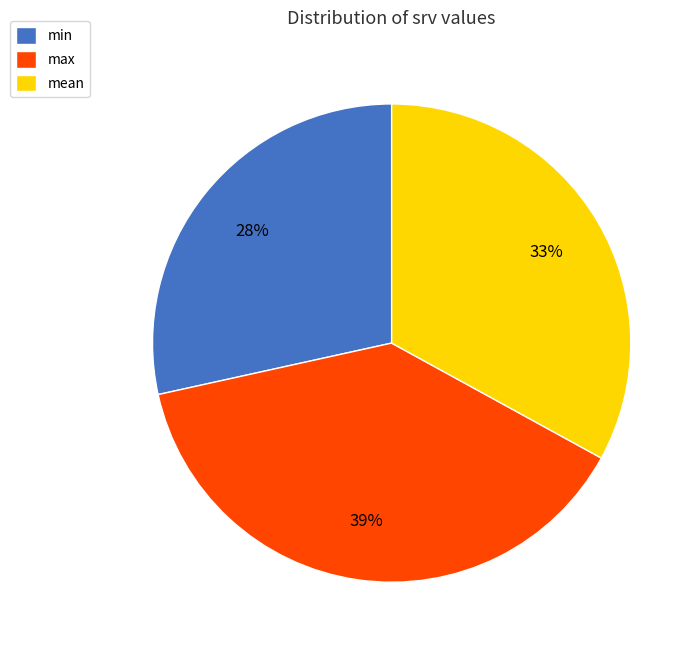

Is it true that min is 28% of the pie?

True